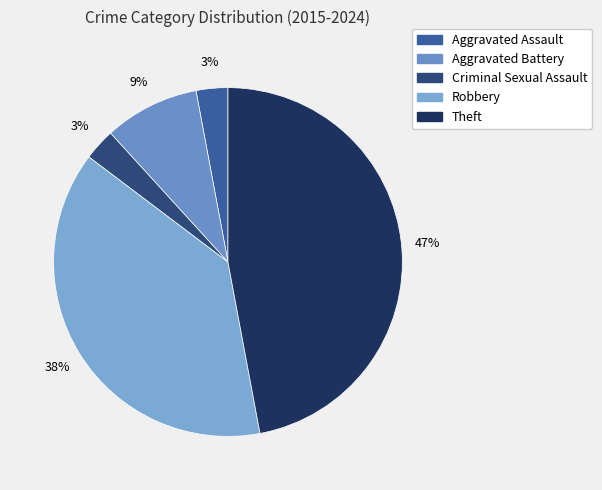

What percentage is the Robbery slice, to the nearest percent?

38%